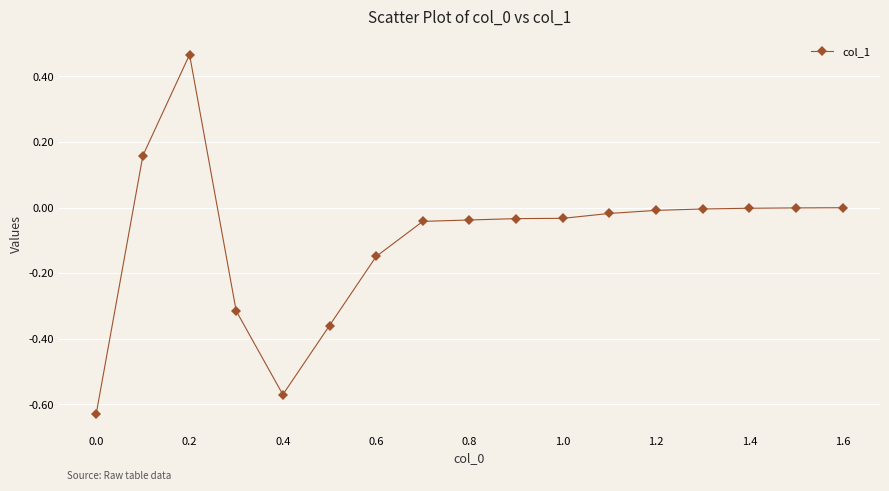

What is the difference between the maximum and minimum values?

1.1